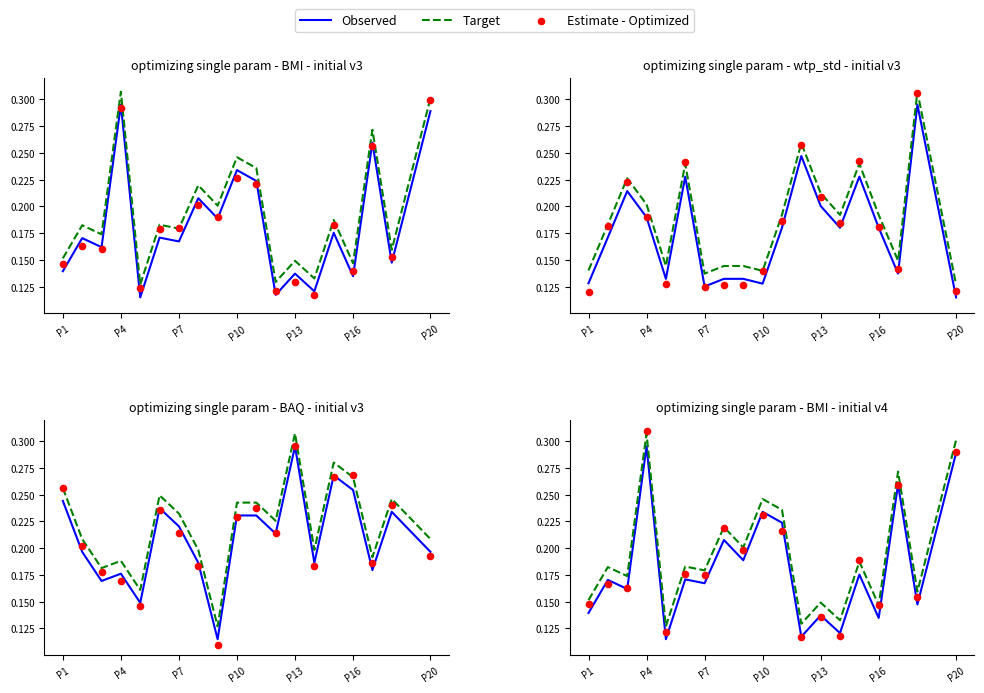

Which series contains the highest Y value?

Estimate - Optimized